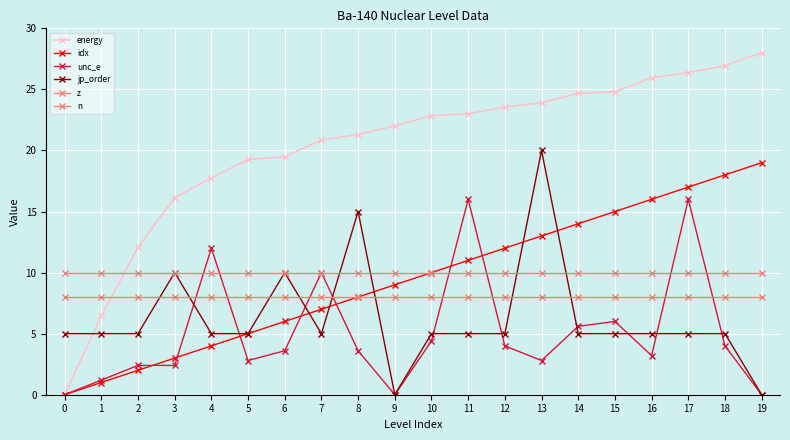

How many positive values does the idx series have?

19